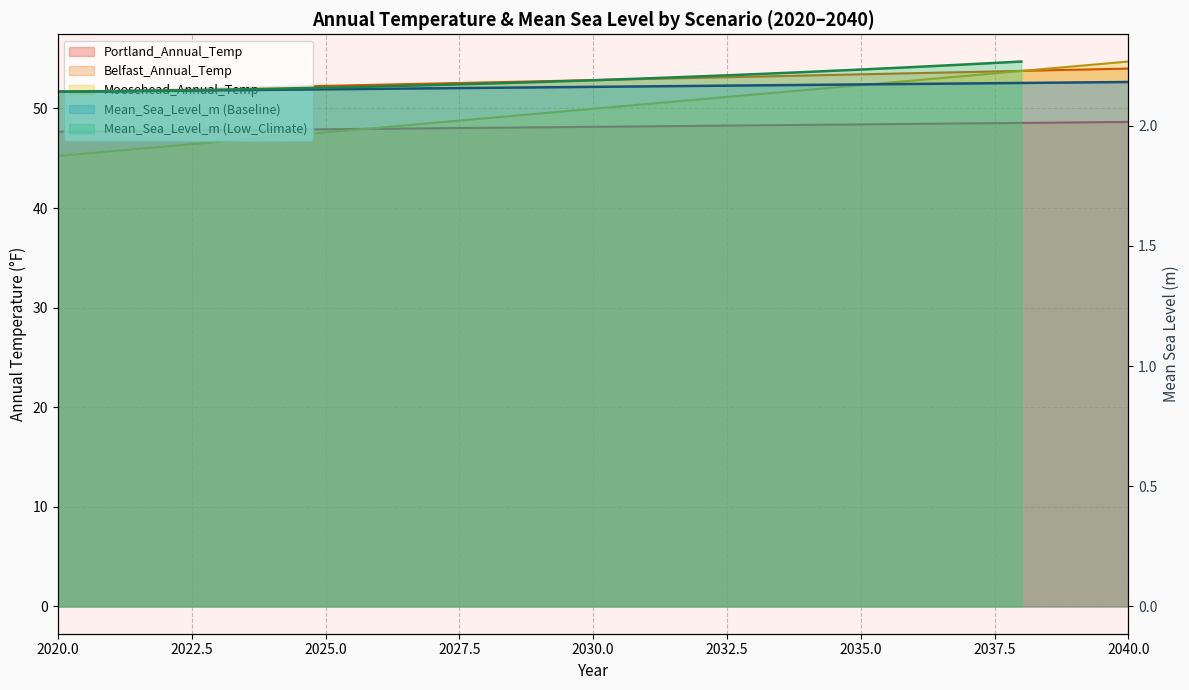

What is the difference between the values at 2039 and 2040?

0.5